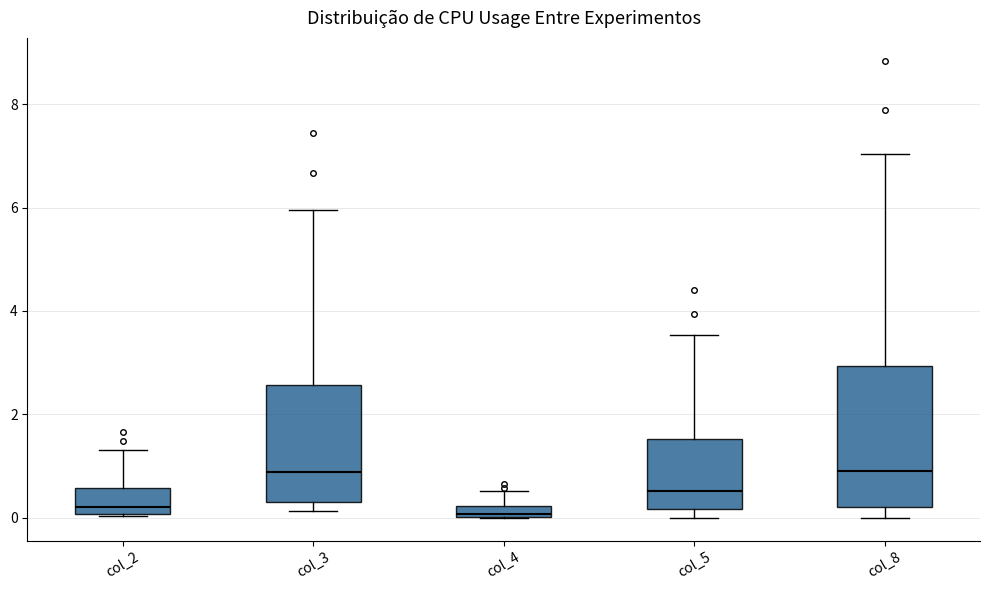

Where does the median line of the box for col_3 sit on the y-axis? The values are not printed on the chart, so give them approximately, as read against the axis.

0.8